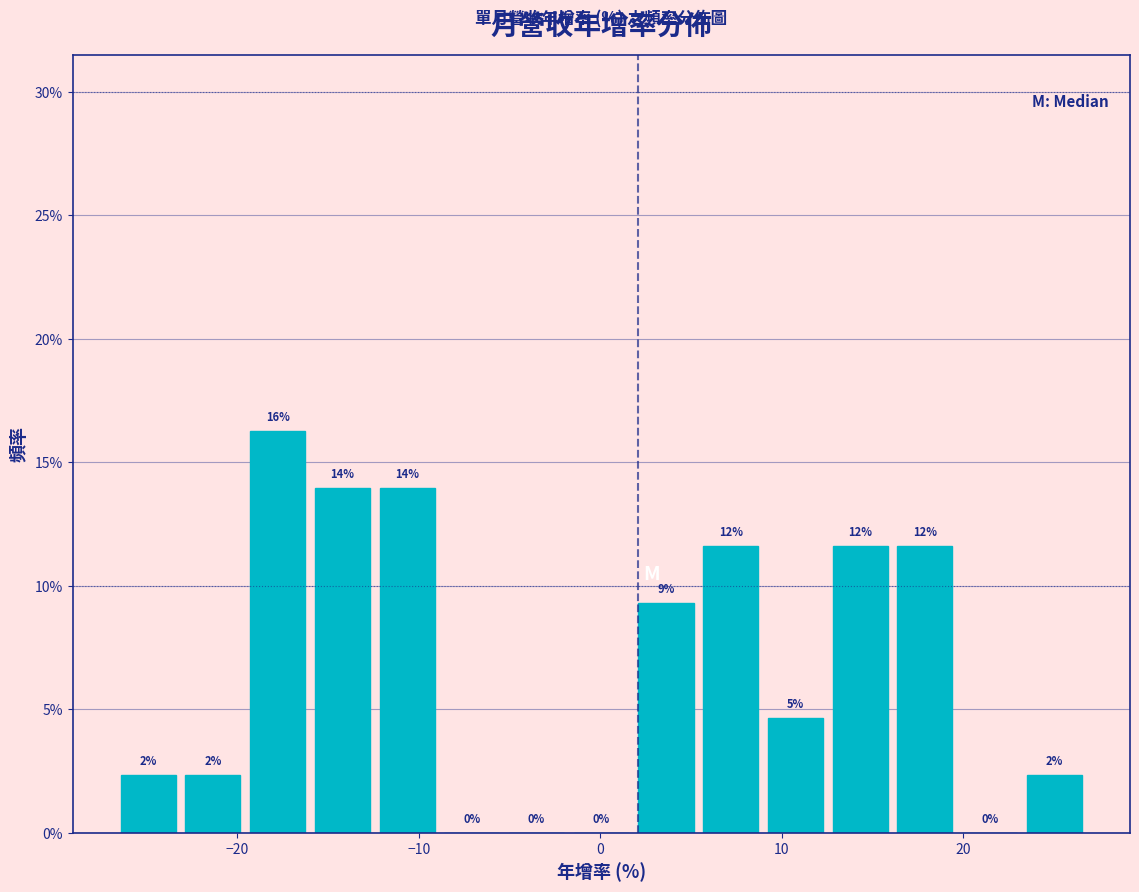

Around what value on the x-axis is the tallest bar? Give the approximate position of its centre, as read against the axis.

-18